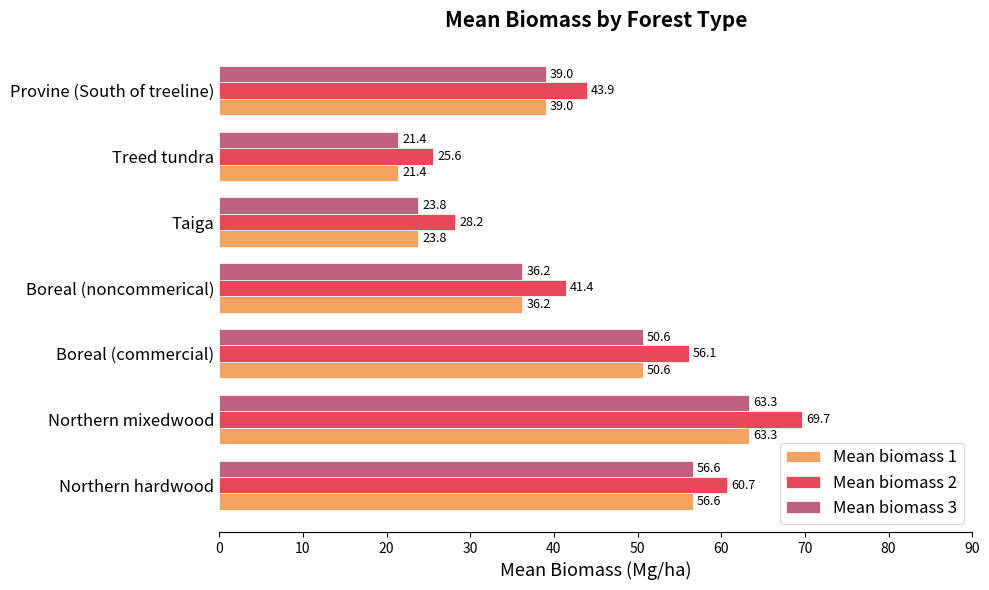

How many values in the Mean biomass 3 series are below 39?

3